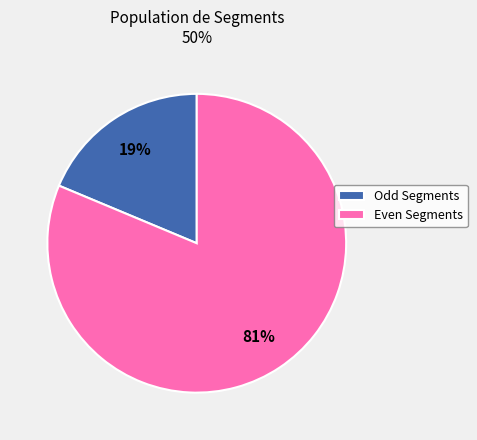

How many segments does this pie chart have?

2